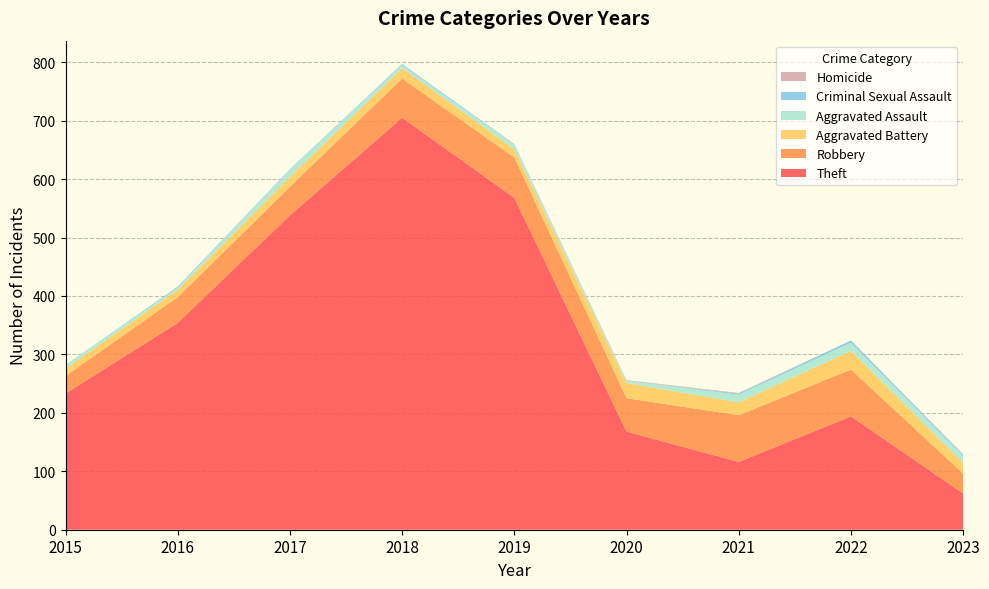

Reading left to right, extract all data points from this chart.

Theft: 233	354	538	705	568	168	116	194	62
Robbery: 30	44	49	67	69	57	80	80	34
Aggravated Battery: 13	13	17	18	14	26	22	32	18
Aggravated Assault: 6	3	12	5	8	4	13	14	12
Criminal Sexual Assault: 0	2	1	2	1	0	2	4	2
Homicide: 0	0	0	0	0	1	1	0	1